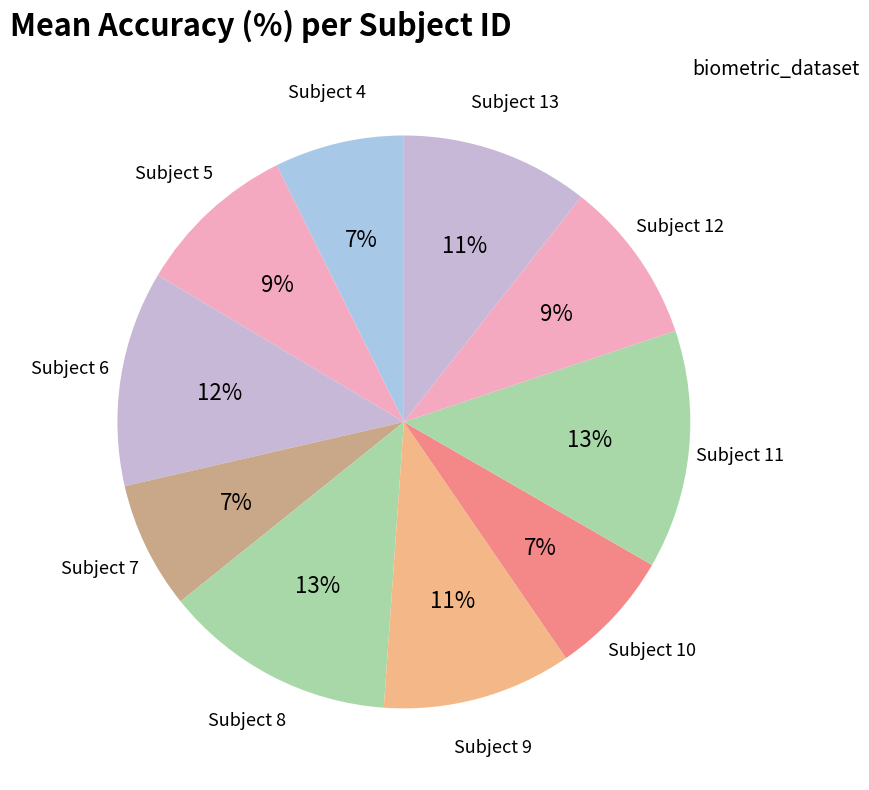

To the nearest percent, what is the difference between the largest and smallest slice percentages?

6%